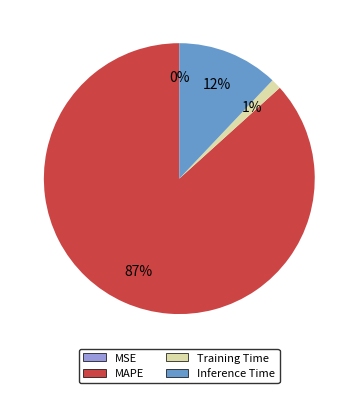

Which slice is the largest?

MAPE